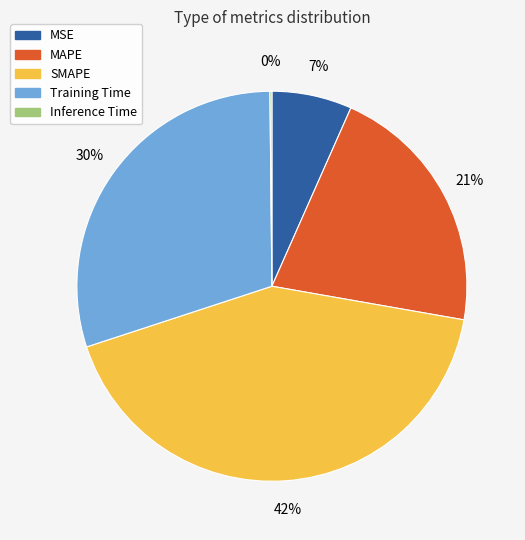

Approximately how many times larger is the value at Training Time compared to SMAPE?

0.7